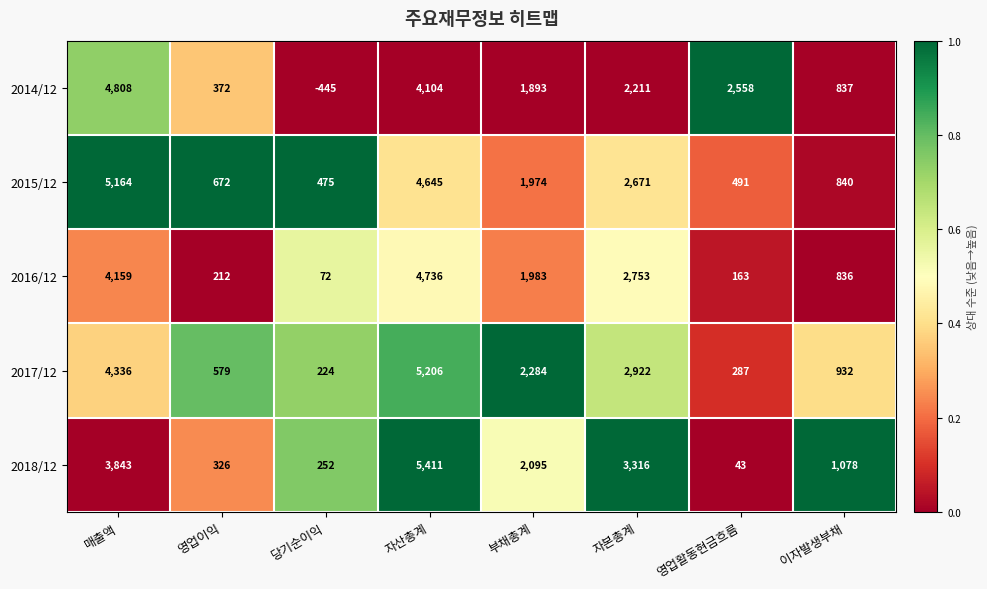

What is the lowest value of the 2015/12 series?

475